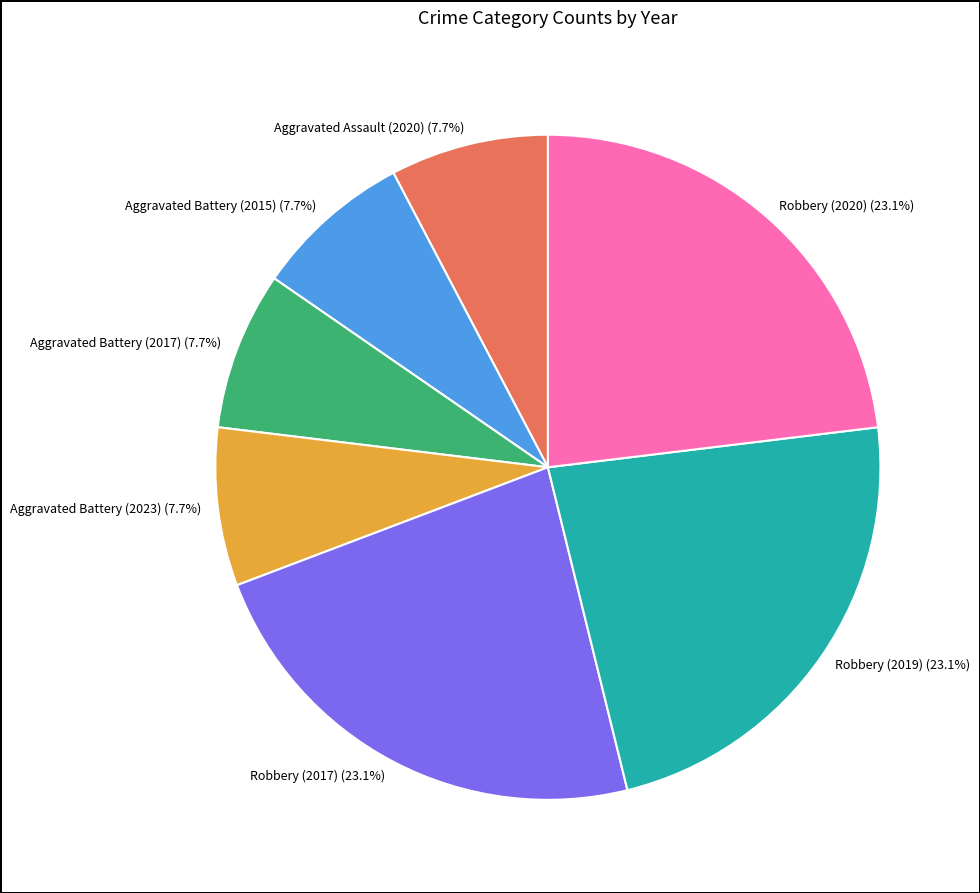

Combined, do Aggravated Battery (2023) and Aggravated Battery (2017) account for over 50%?

No